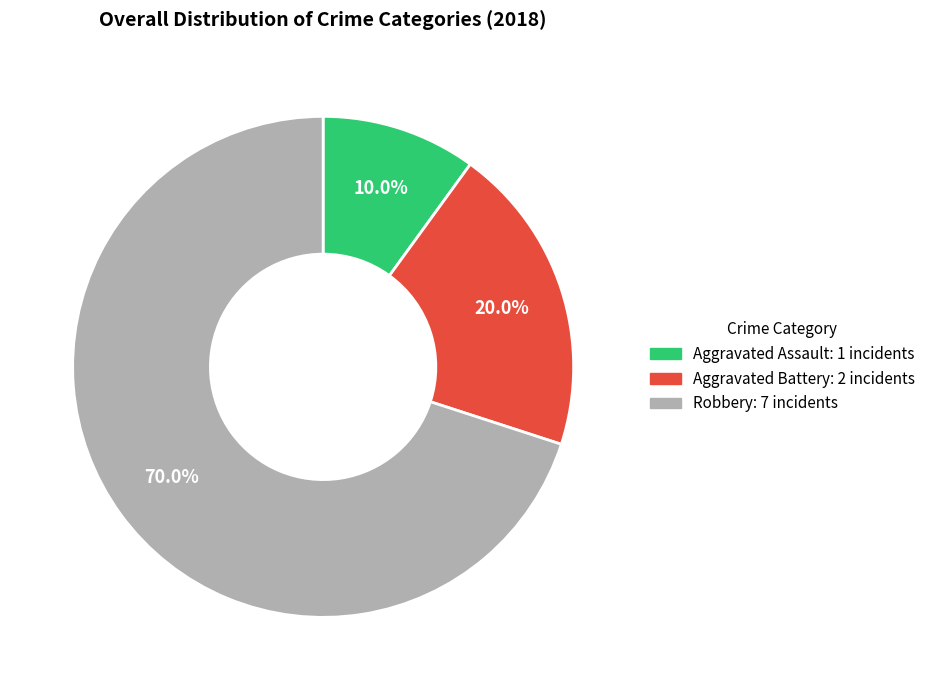

To the nearest percent, what is the difference between the largest and smallest slice percentages?

60%